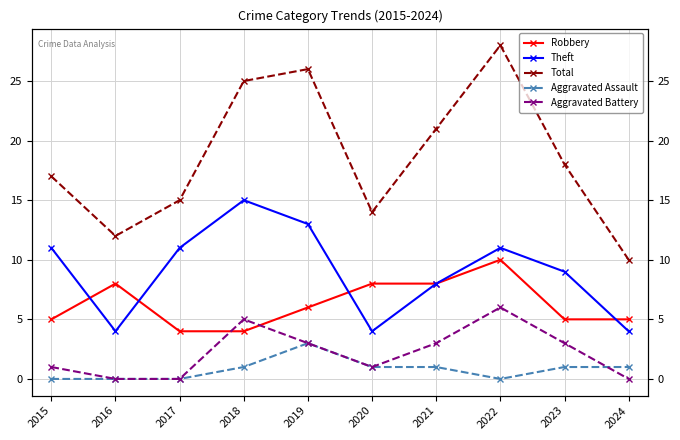

True or false: Theft has more than 2 interior local peaks.

False